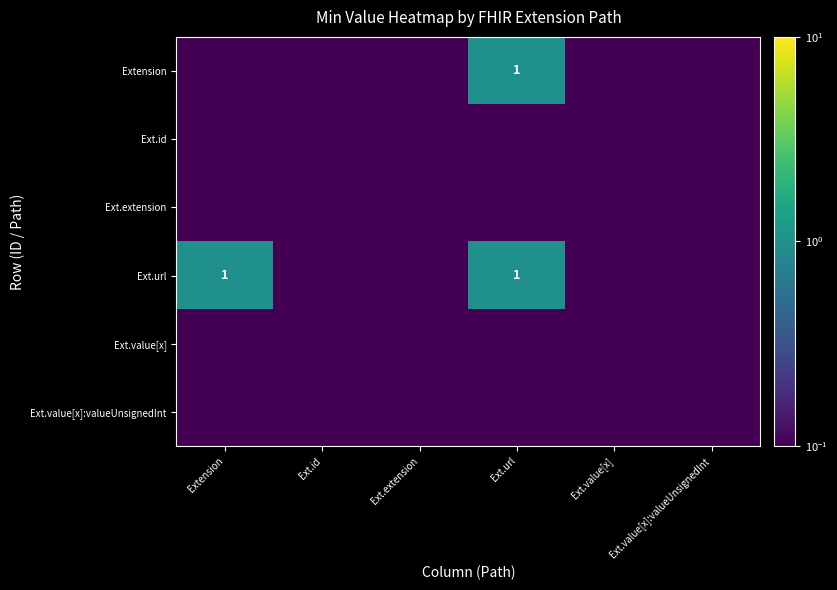

The Extension series shows 1.3 at Ext.url. True or false?

False